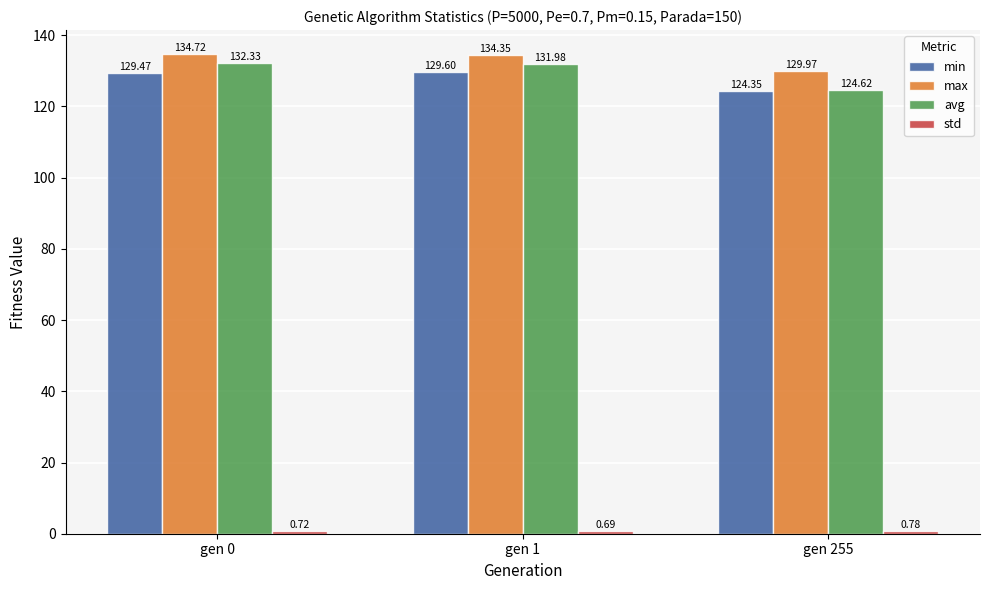

What is the difference between the second highest and minimum values in the min series?

5.1